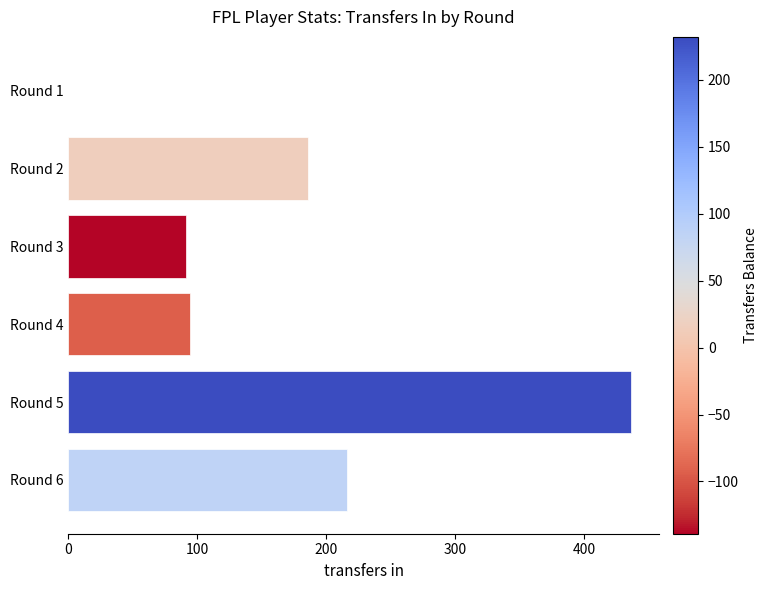

What is the change in value from Round 1 to Round 6?

+216